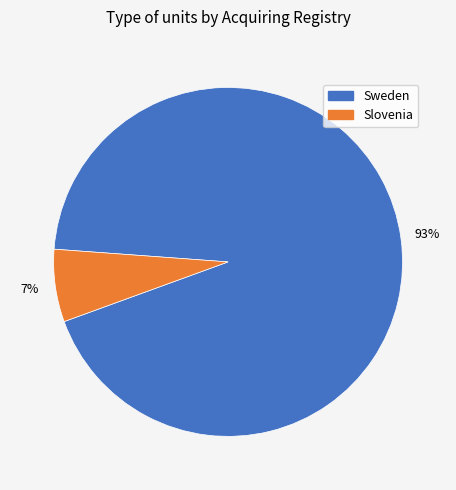

To the nearest percent, what is the combined percentage of Sweden and Slovenia?

100%